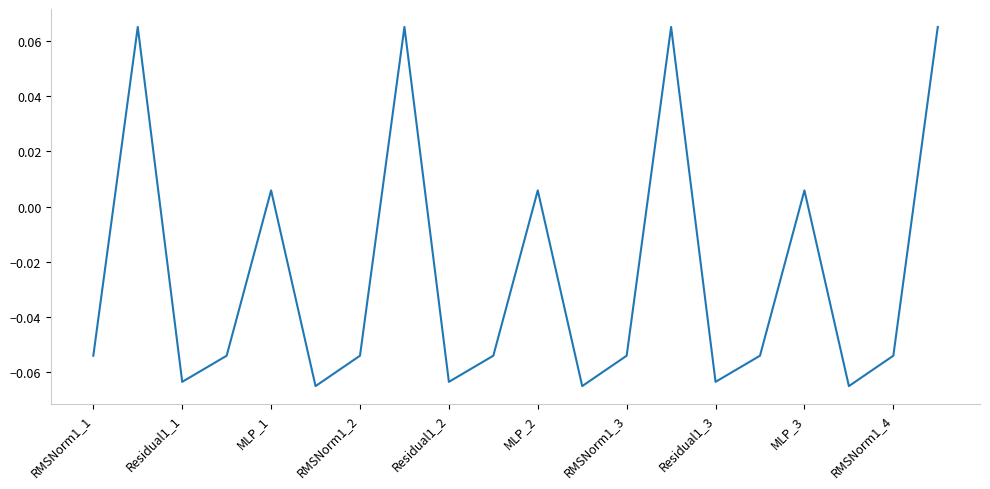

How many values are above zero?

7